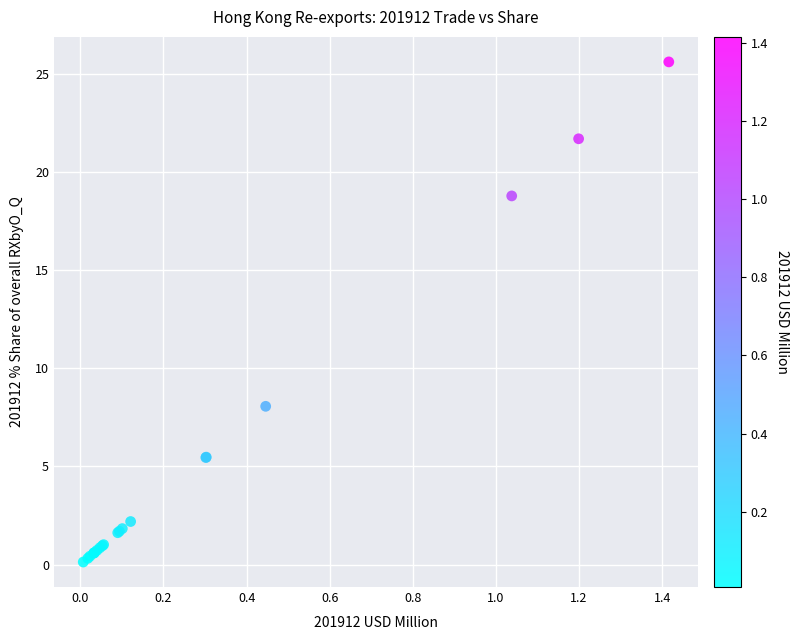

What Y value in the scatter plot is closest to 12?

8.1